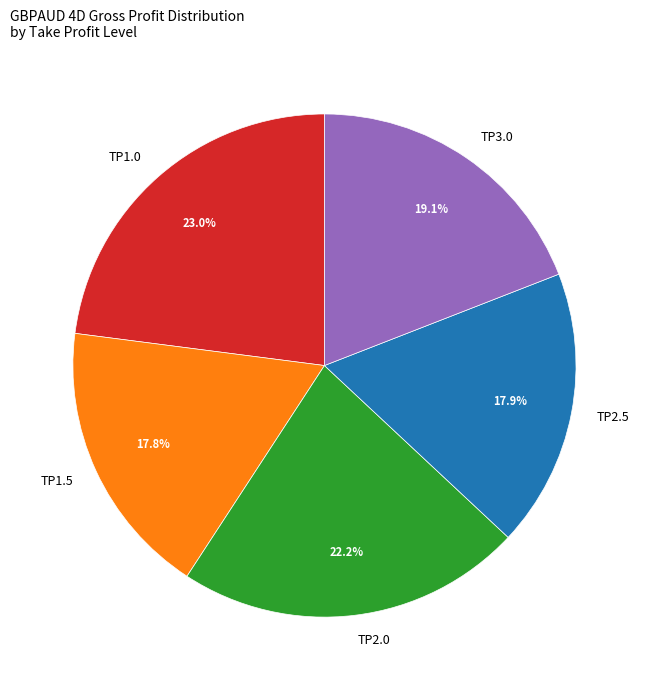

Is there any slice that represents more than half of the pie?

No